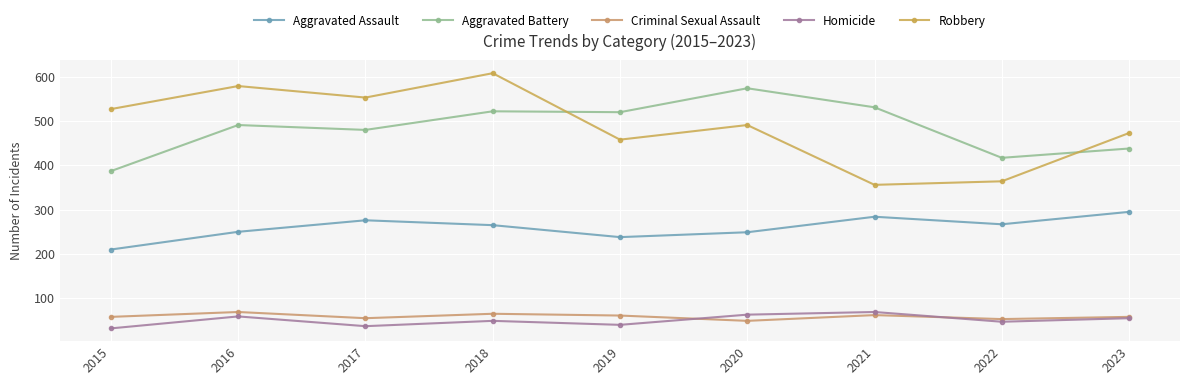

Does the chart have visible grid lines?

Yes